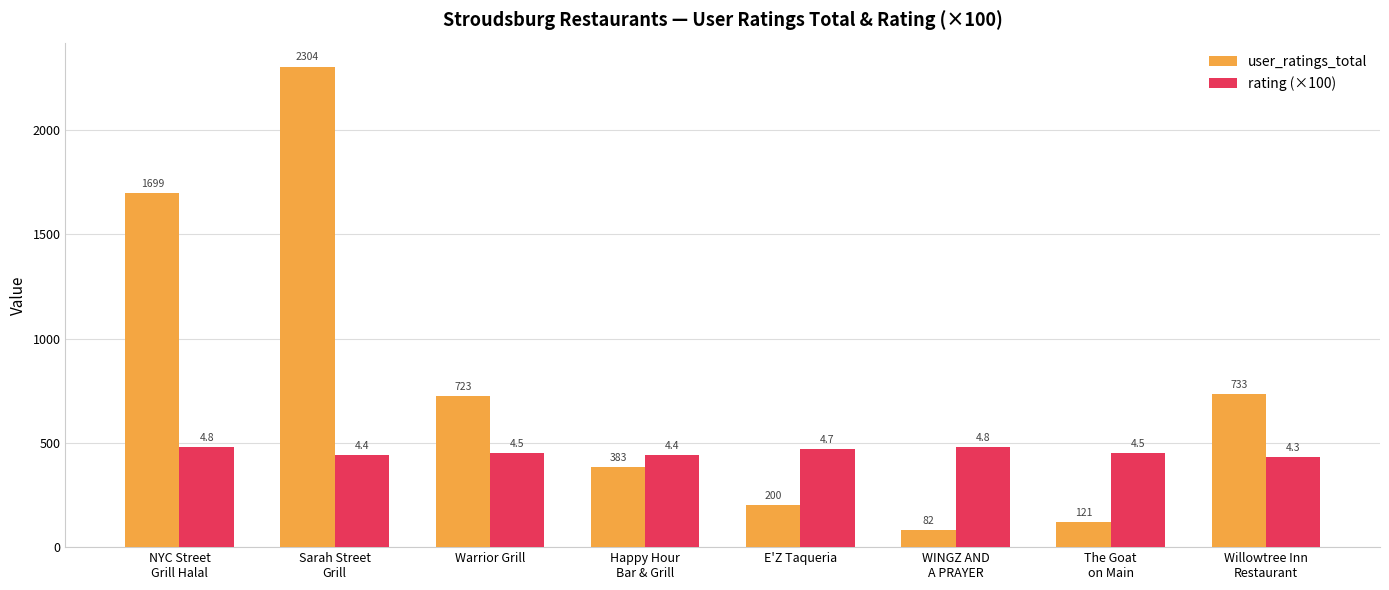

The value of rating (×100) at E'Z Taqueria is 470.0. True or false?

True